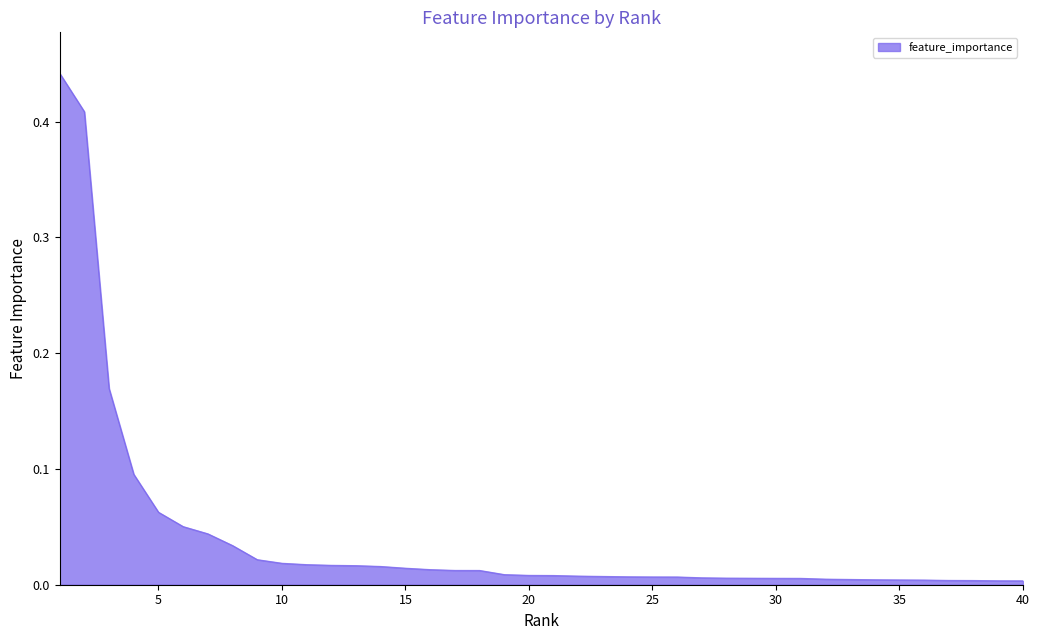

What is the difference between the maximum and minimum values?

0.4